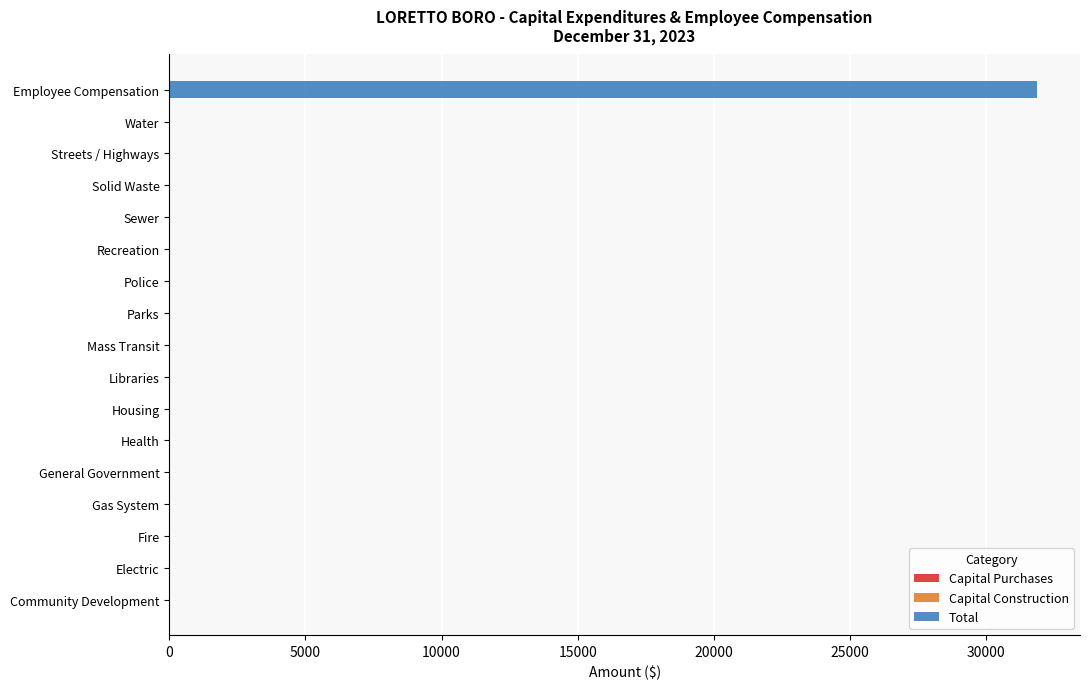

True or false: the data shows -12060 at Water.

False